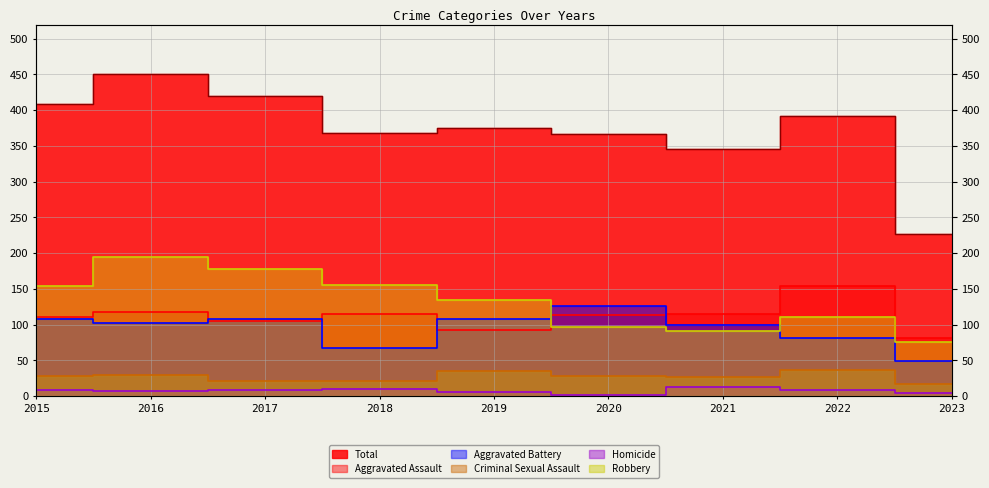

What is the sum of all Criminal Sexual Assault values?

243